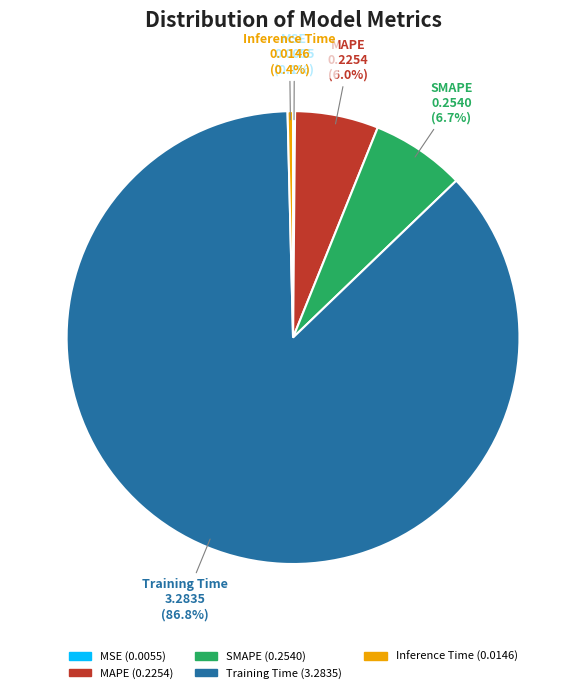

To the nearest percent, what is the difference between the largest and smallest slice percentages?

87%